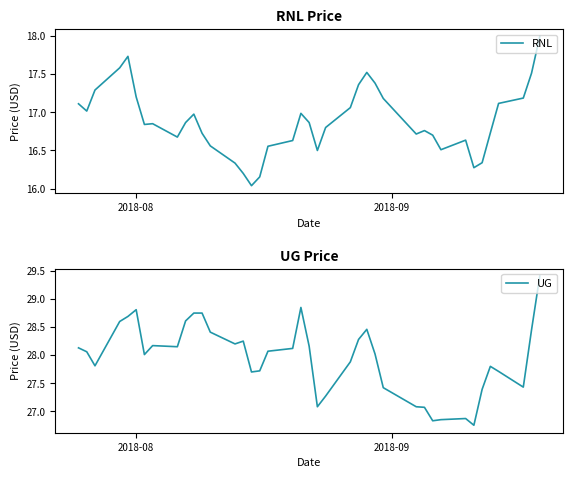

Is the value of UG at 4 greater than the value of RNL at 25?

Yes